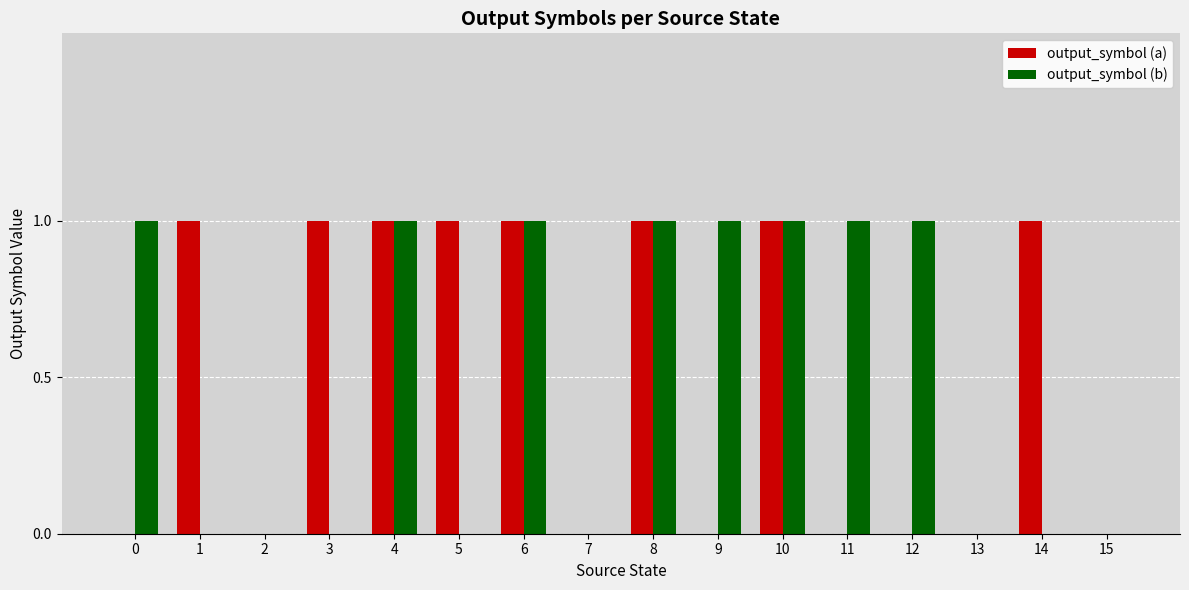

The output_symbol (a) series shows 1 at 4. True or false?

True